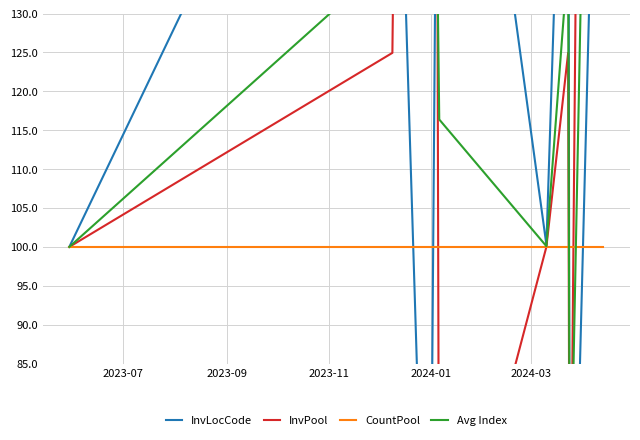

At which label is CountPool closest to 100?

2023-07